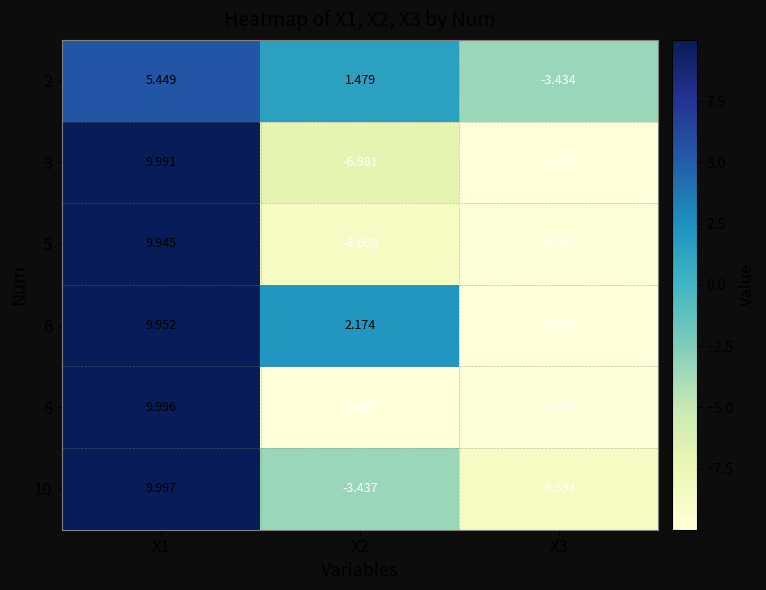

Reading left to right, what are all the values shown in this chart?

2: X1=5.4	X2=1.5	X3=-3.4
3: X1=10.0	X2=-7.0	X3=-10.0
5: X1=9.9	X2=-8.6	X3=-9.9
6: X1=10.0	X2=2.2	X3=-10.0
8: X1=10.0	X2=-10.0	X3=-9.9
10: X1=10.0	X2=-3.4	X3=-8.6